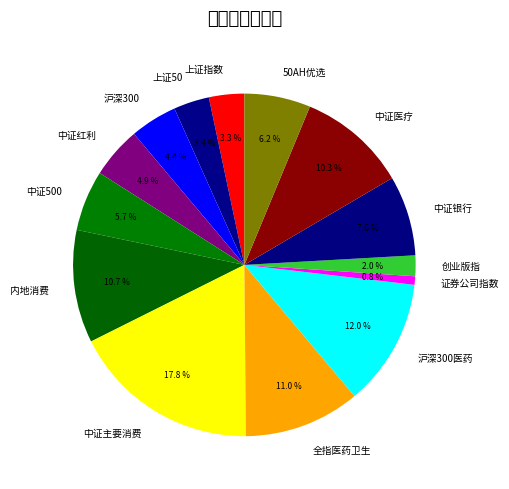

How many segments does this pie chart have?

14